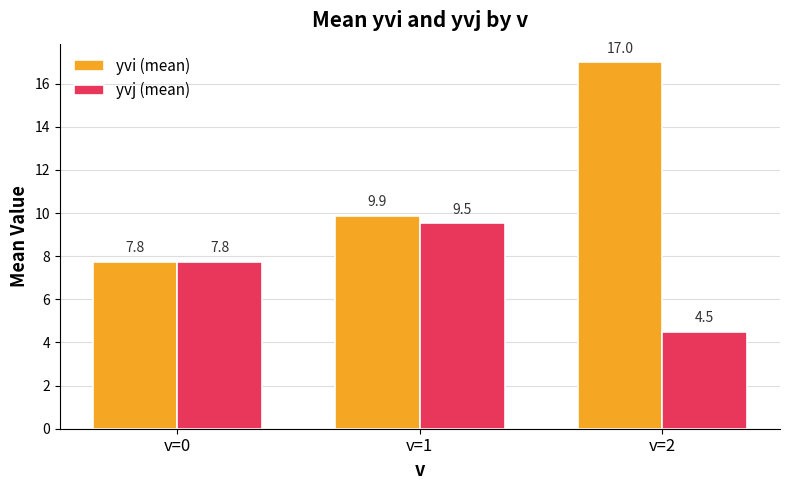

Reading left to right, transcribe all the data shown in this chart.

yvi (mean): v=0=7.8	v=1=9.9	v=2=17.0
yvj (mean): v=0=7.8	v=1=9.5	v=2=4.5